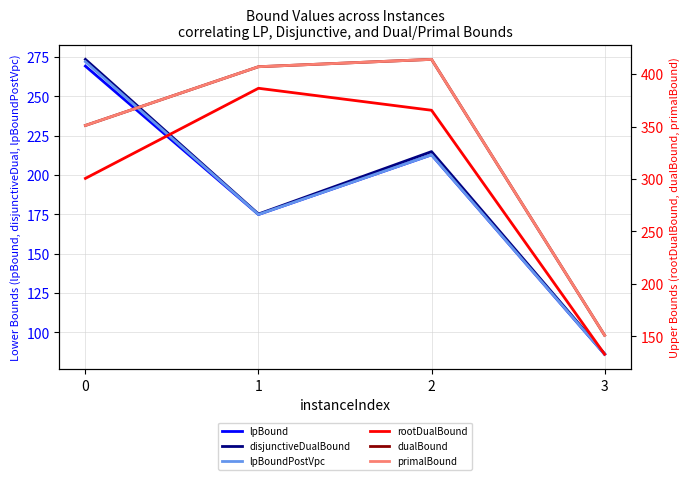

True or false: rootDualBound and dualBound intersect in this chart.

False